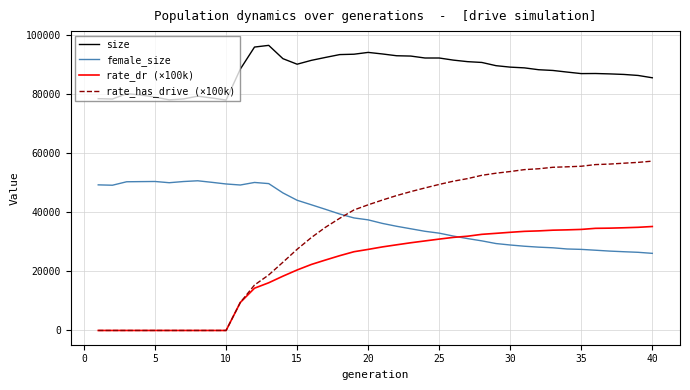

True or false: size and rate_has_drive (×100k) intersect in this chart.

False